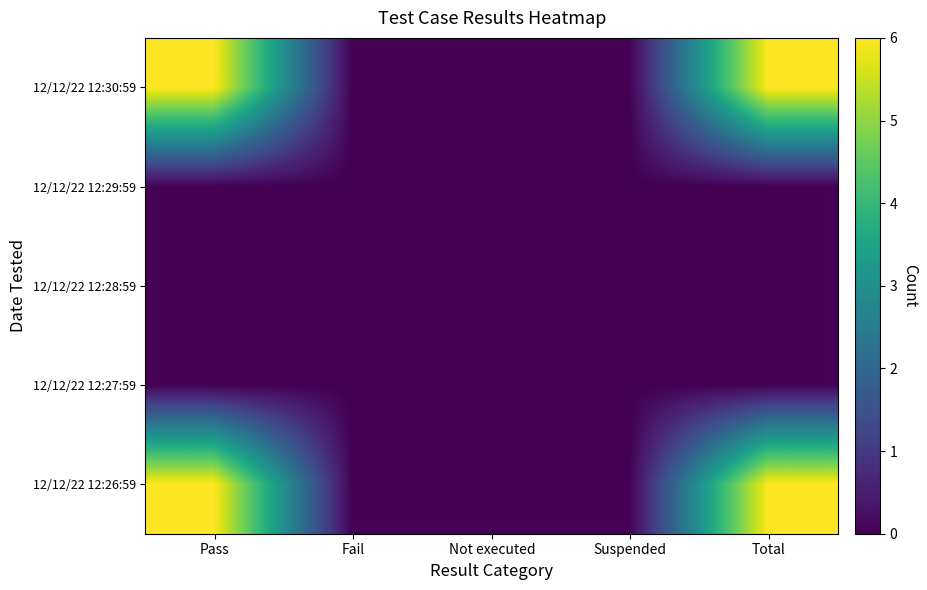

At which category is the sum across all series the highest?

Pass